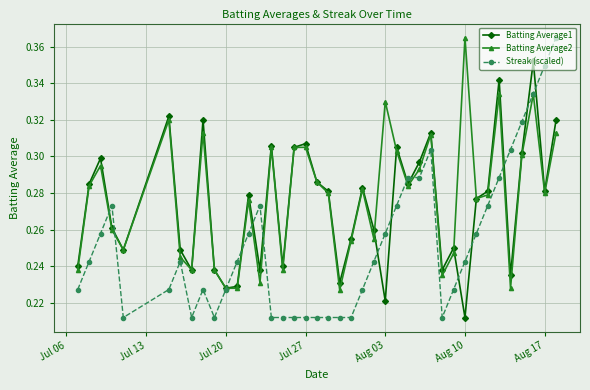

Does the chart have visible grid lines?

Yes